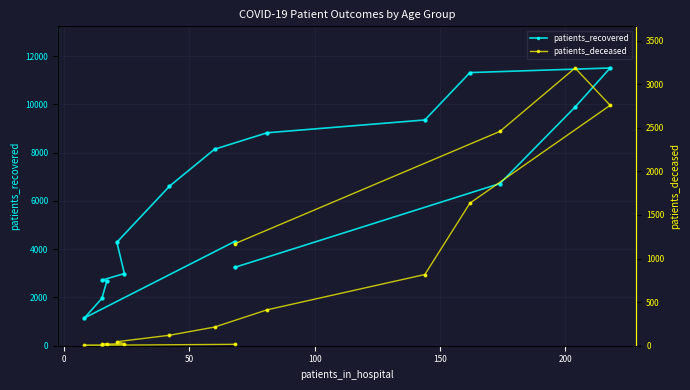

What are all the series names shown in the legend?

patients_recovered, patients_deceased